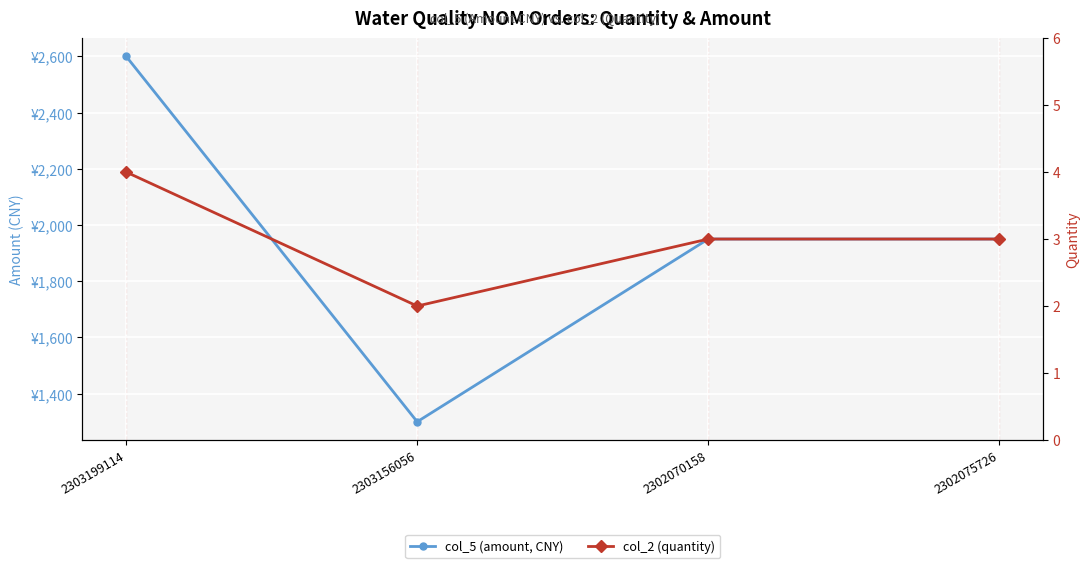

What is the minimum value shown in the chart?

2